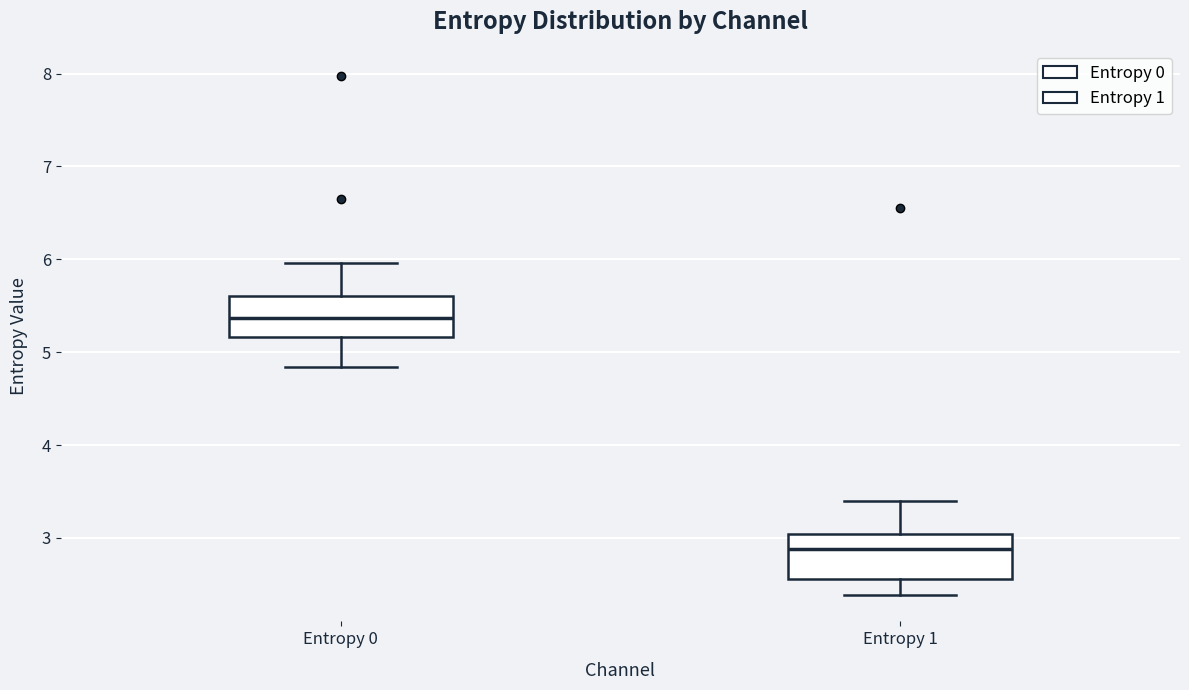

Which box's median line is the lowest?

Entropy 1